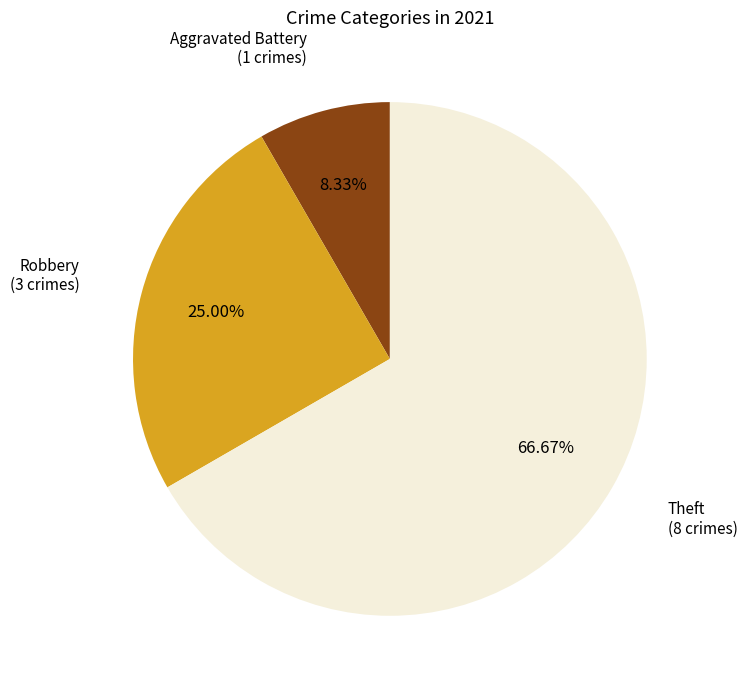

Is there any slice that represents more than half of the pie?

Yes